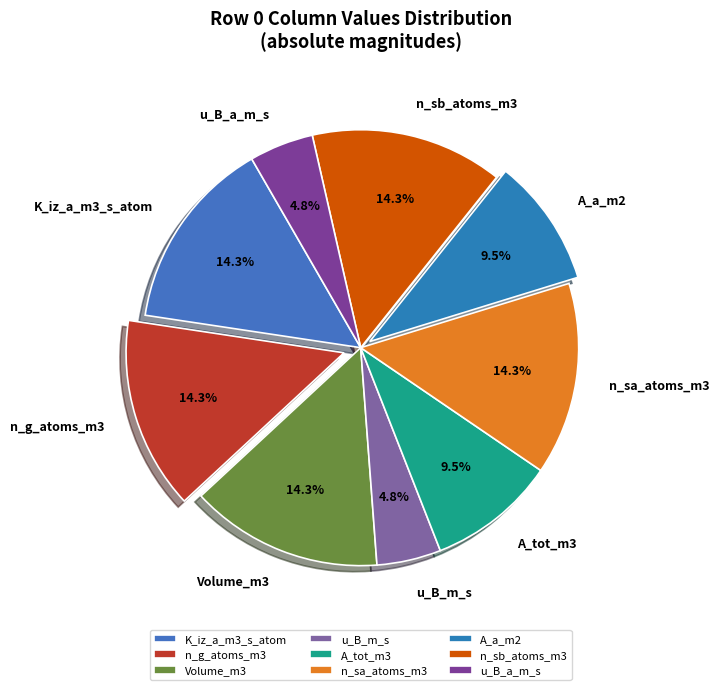

Does K_iz_a_m3_s_atom represent more than half of the total?

No